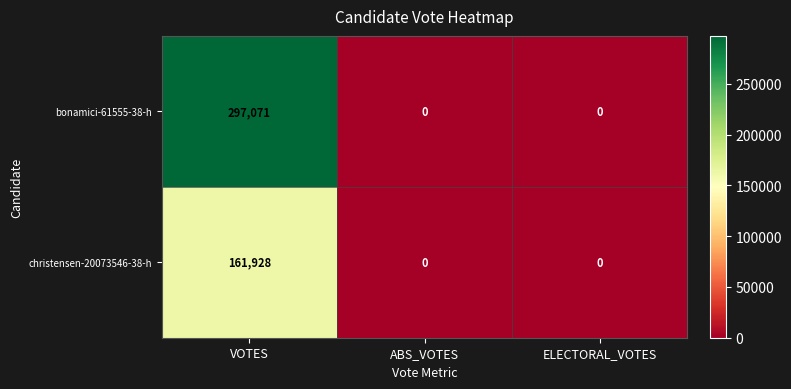

Which label corresponds to the largest value in the chart?

VOTES